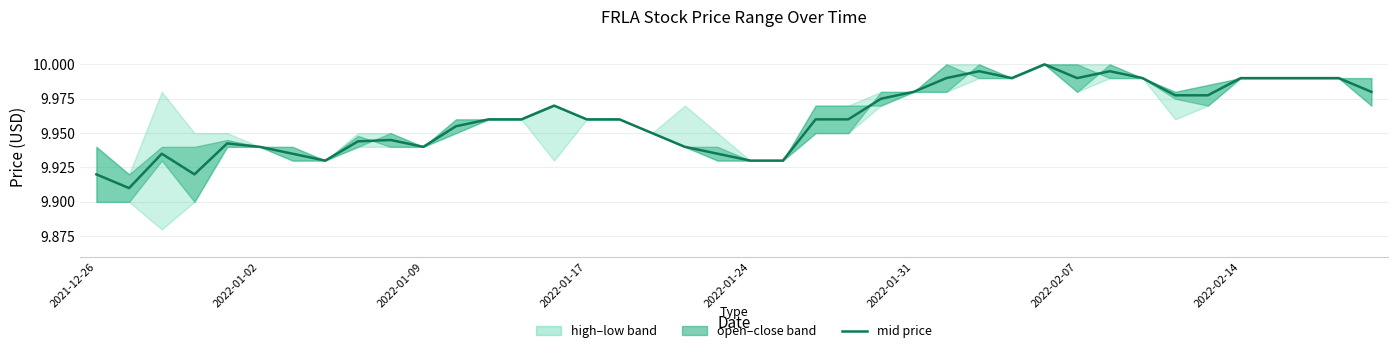

Is this an area chart (filled region under the line)?

No